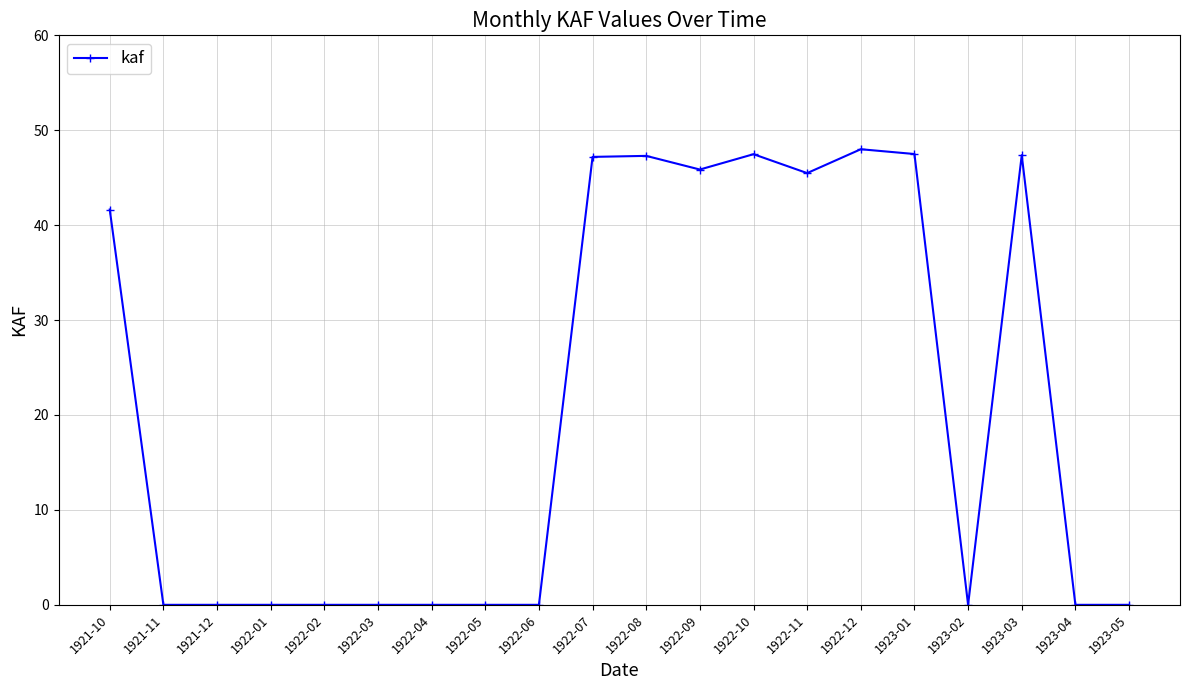

The value at 1921-11 is 0.0. True or false?

True